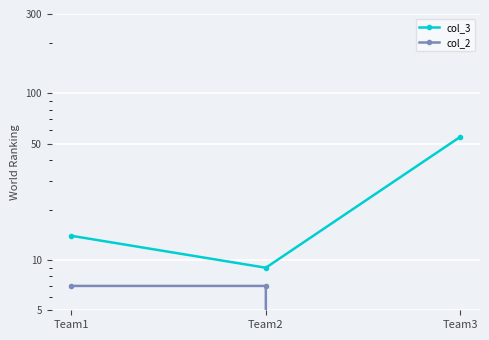

Rank the series at Team2 from highest to lowest value.

col_3, col_2